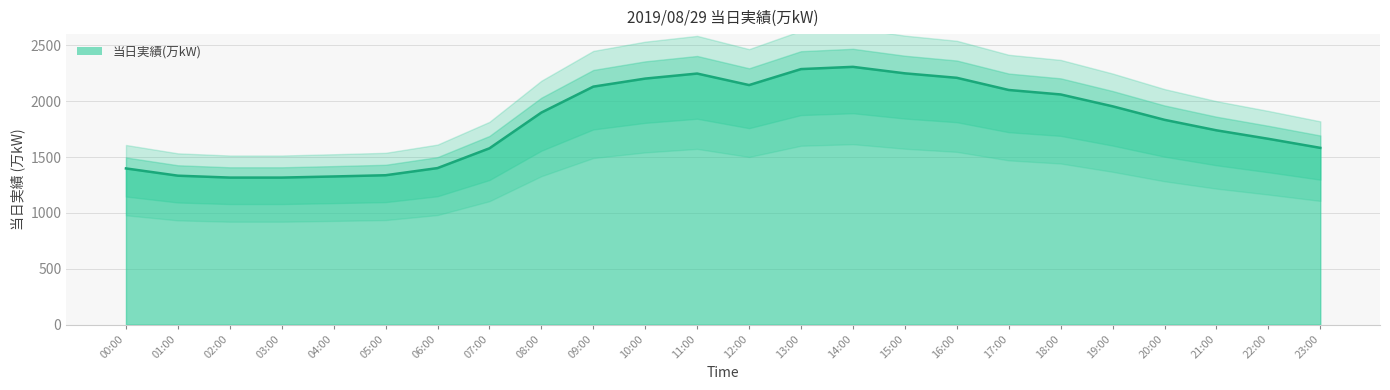

At which category does the data reach its first local valley?

12:00